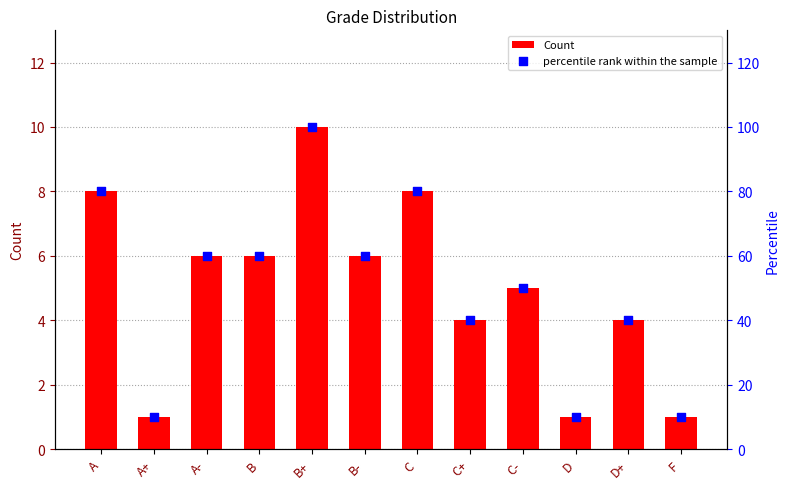

What are all the series names shown in the legend?

Count, percentile rank within the sample